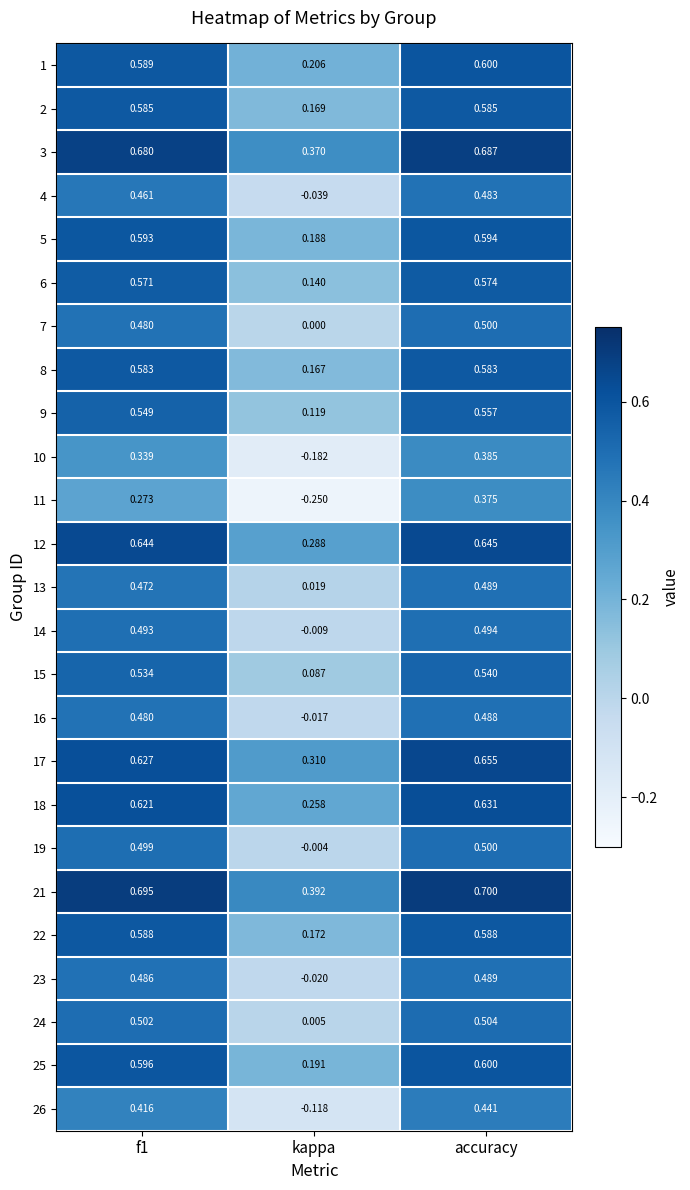

Which category has the highest value across all series?

accuracy